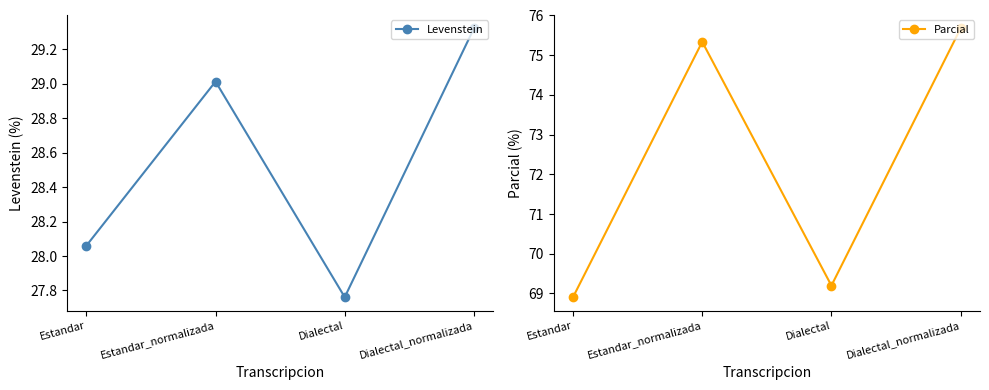

How many data points does each series have?

4